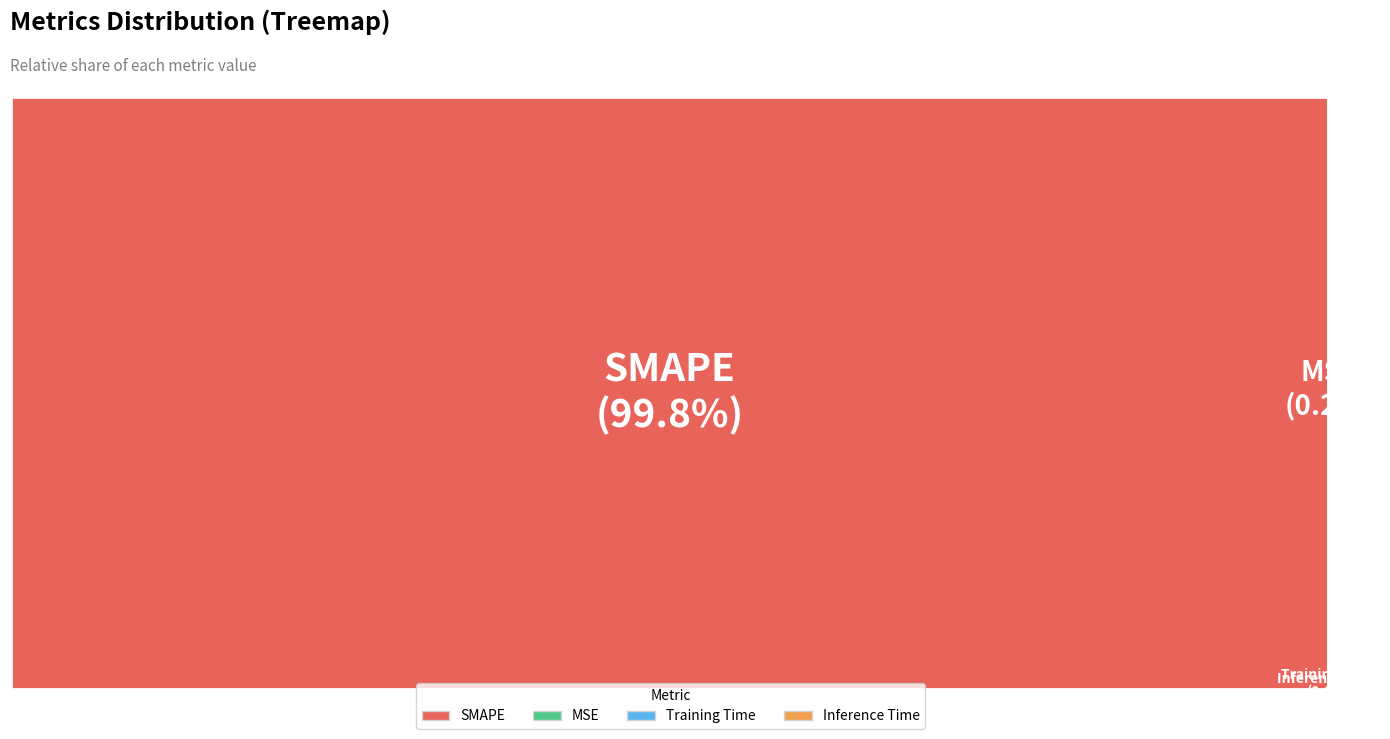

Combined, do MSE and SMAPE account for over 50%?

Yes